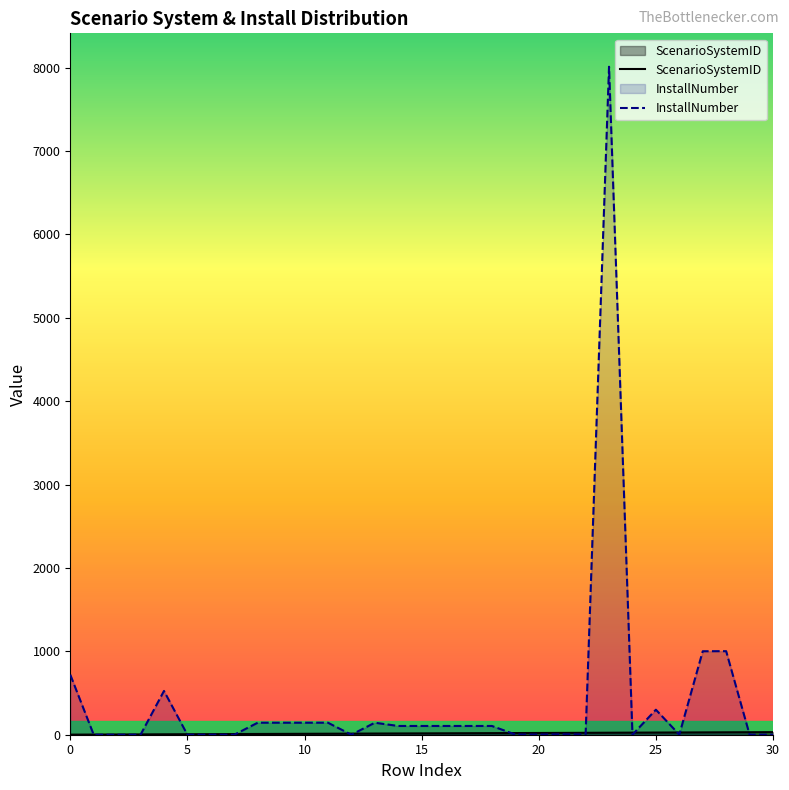

What is the approximate value of InstallNumber at 10, to the nearest 50?

150